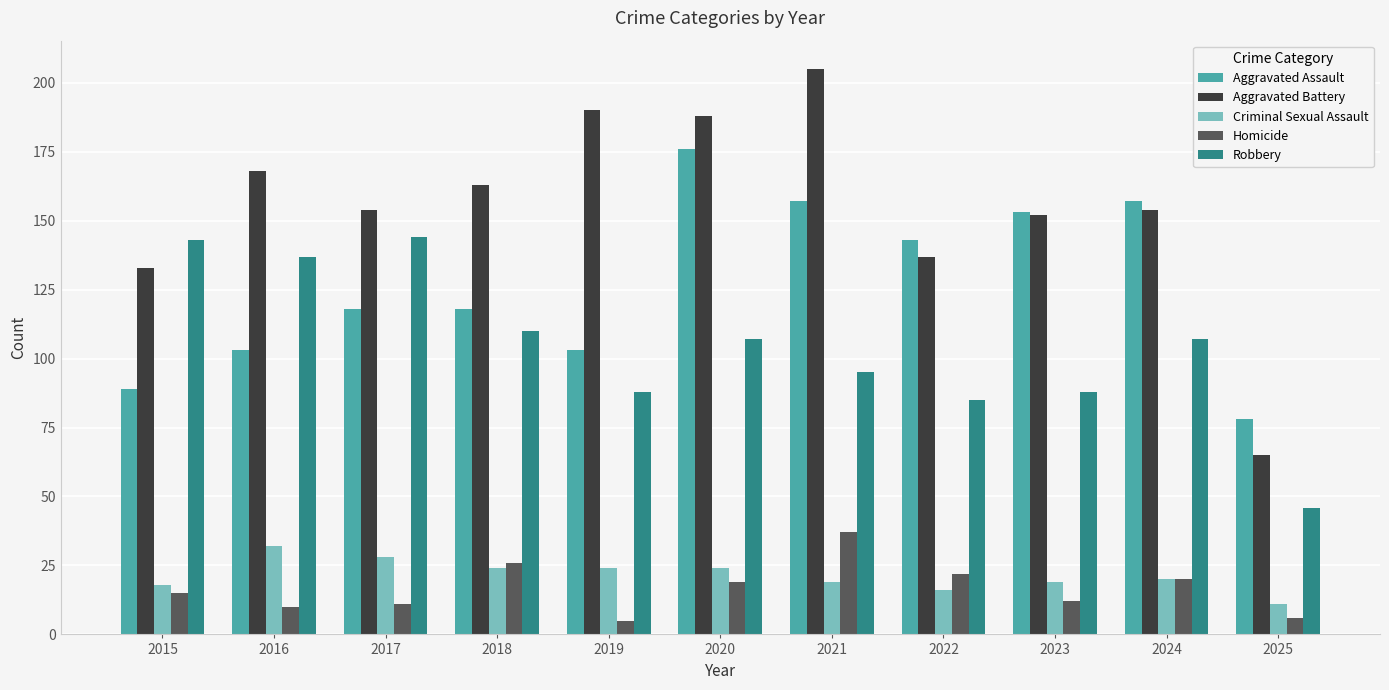

What is the lowest value of the Criminal Sexual Assault series?

11